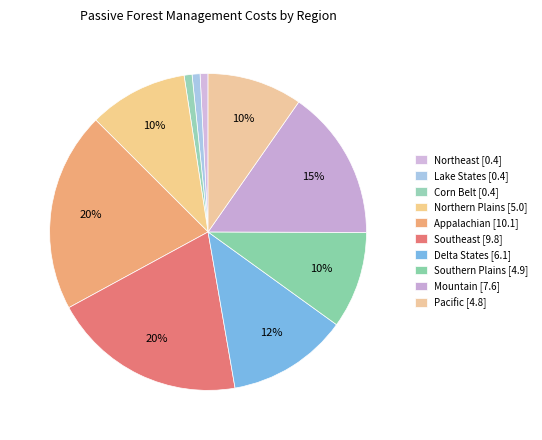

How many segments does this pie chart have?

10